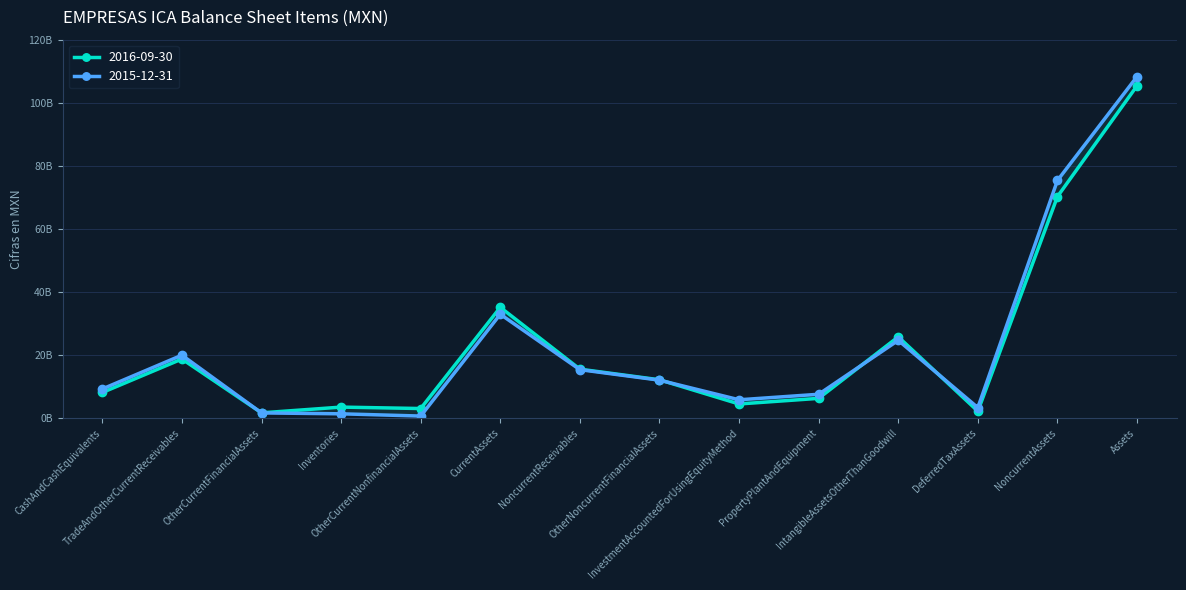

At which category is the sum across all series the highest?

Assets